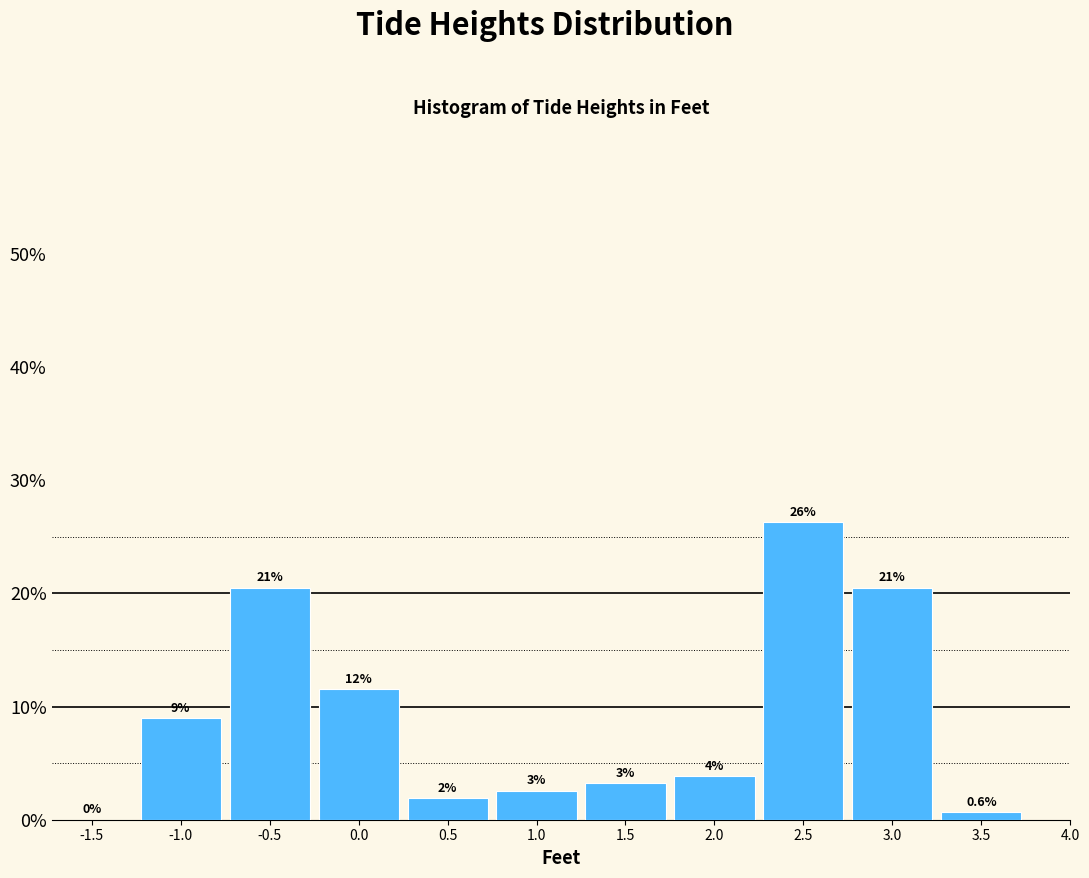

Are the bars horizontal?

No